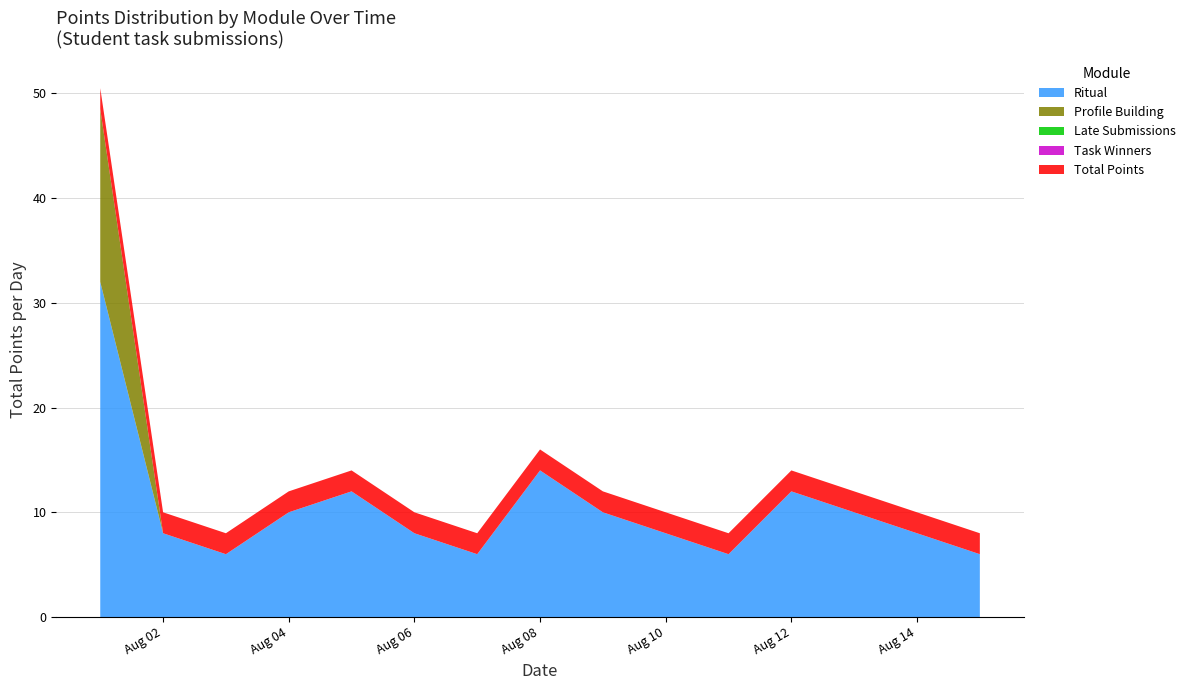

Reading left to right, transcribe all the data shown in this chart.

Ritual: 32.0	8.0	6.0	10.0	12.0	8.0	6.0	14.0	10.0	8.0	6.0	12.0	10.0	8.0	6.0
Profile Building: 16.5	0.0	0.0	0.0	0.0	0.0	0.0	0.0	0.0	0.0	0.0	0.0	0.0	0.0	0.0
Late Submissions: 0.0	0.0	0.0	0.0	0.0	0.0	0.0	0.0	0.0	0.0	0.0	0.0	0.0	0.0	0.0
Task Winners: 0.0	0.0	0.0	0.0	0.0	0.0	0.0	0.0	0.0	0.0	0.0	0.0	0.0	0.0	0.0
Total Points: 2.0	2.0	2.0	2.0	2.0	2.0	2.0	2.0	2.0	2.0	2.0	2.0	2.0	2.0	2.0